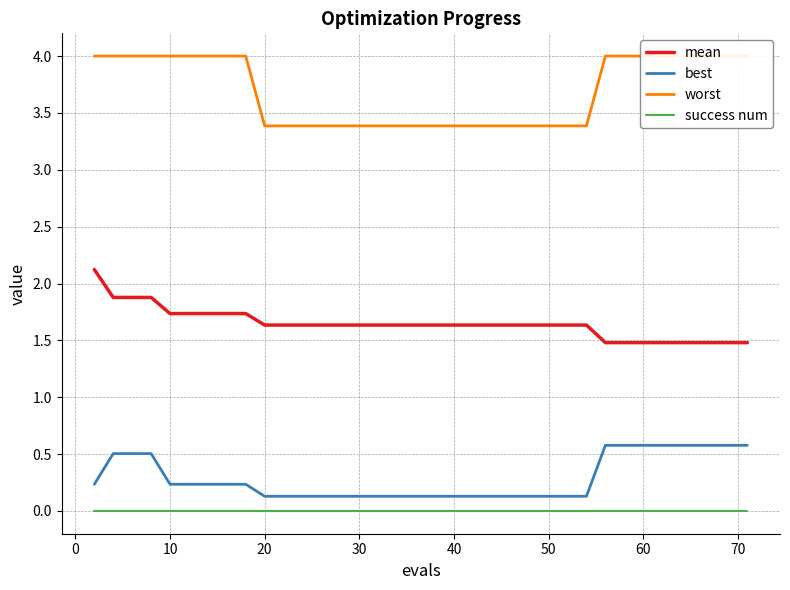

True or false: mean and best intersect in this chart.

False